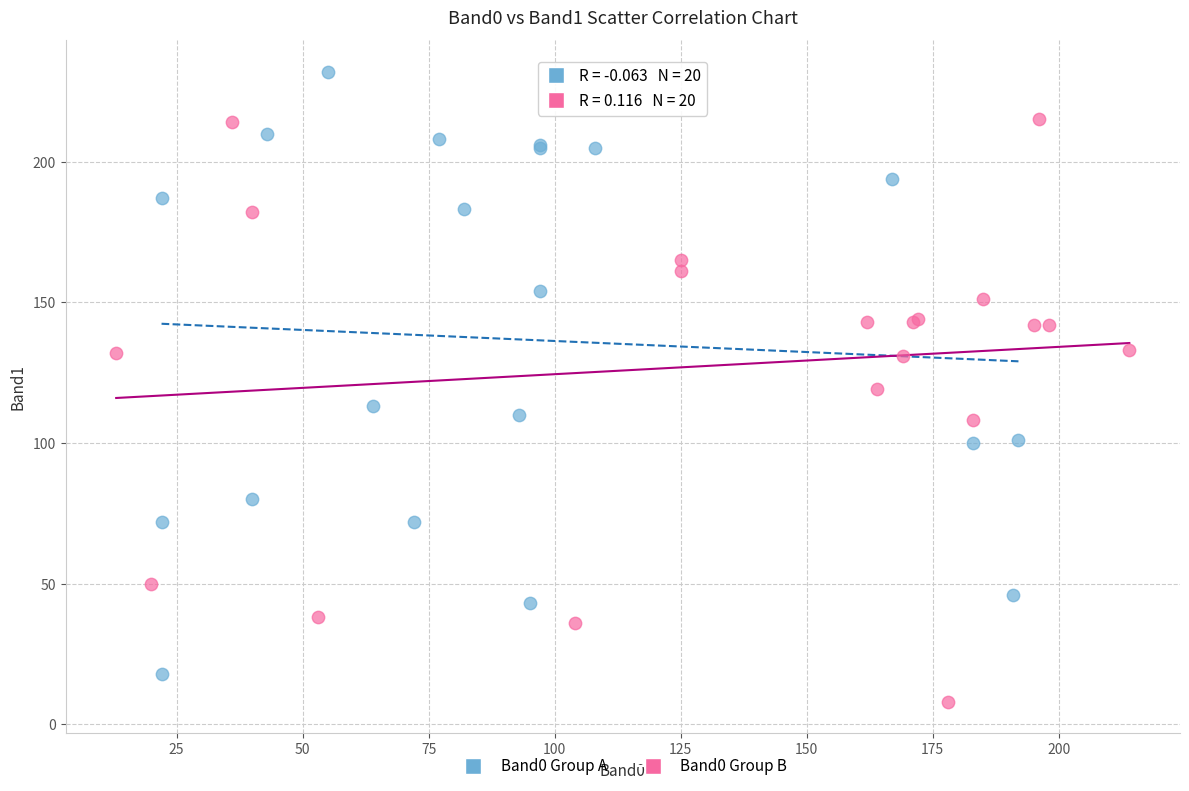

Which series reaches the maximum Y coordinate?

Band0 Group A